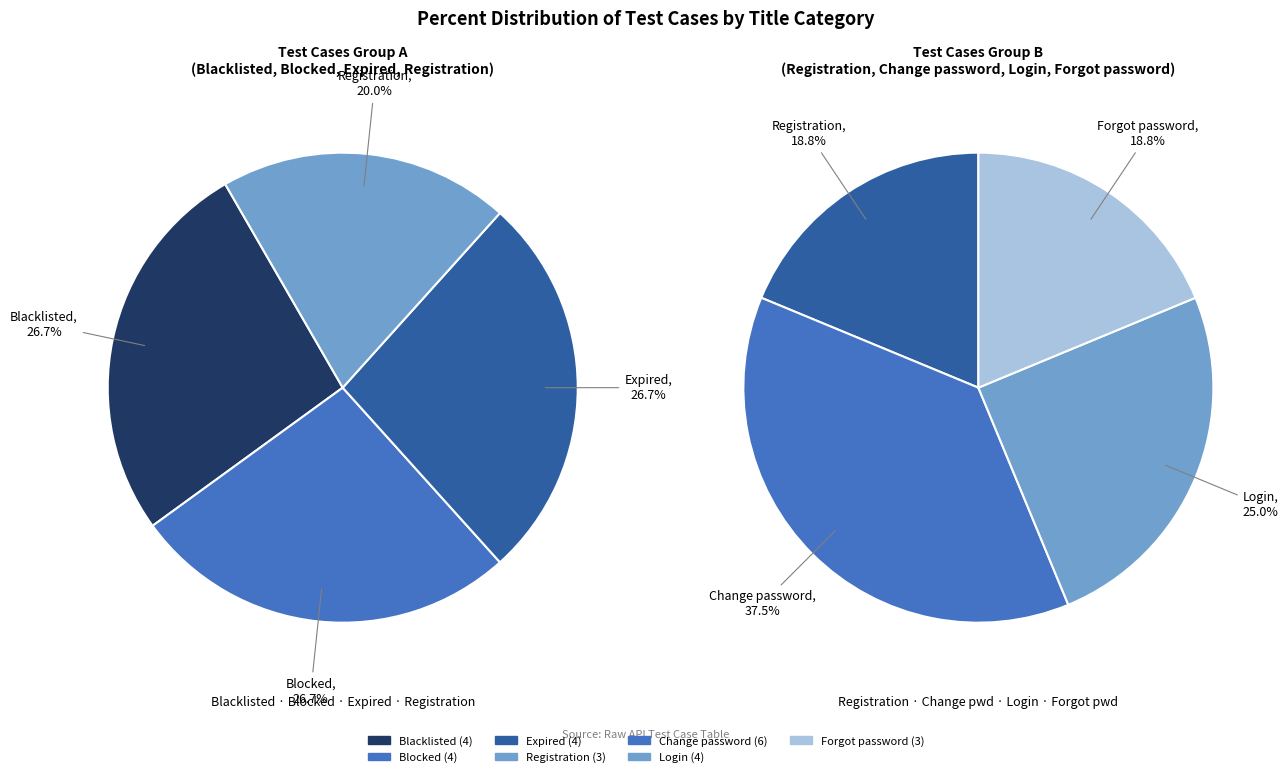

Which has a higher value, Change password or Expired?

Change password